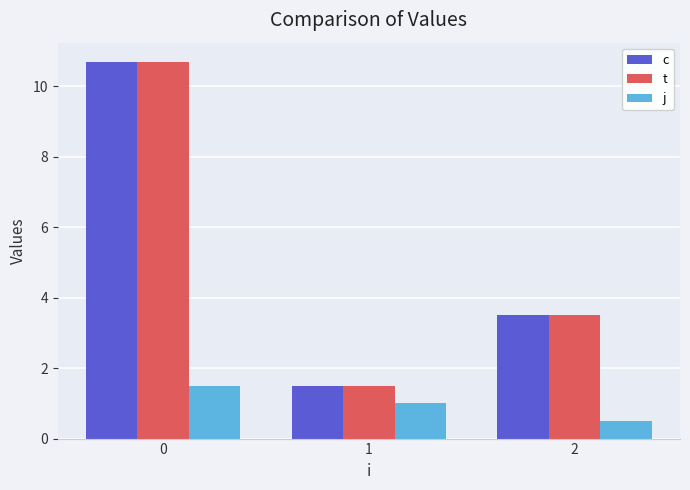

How many distinct data groups are displayed?

3